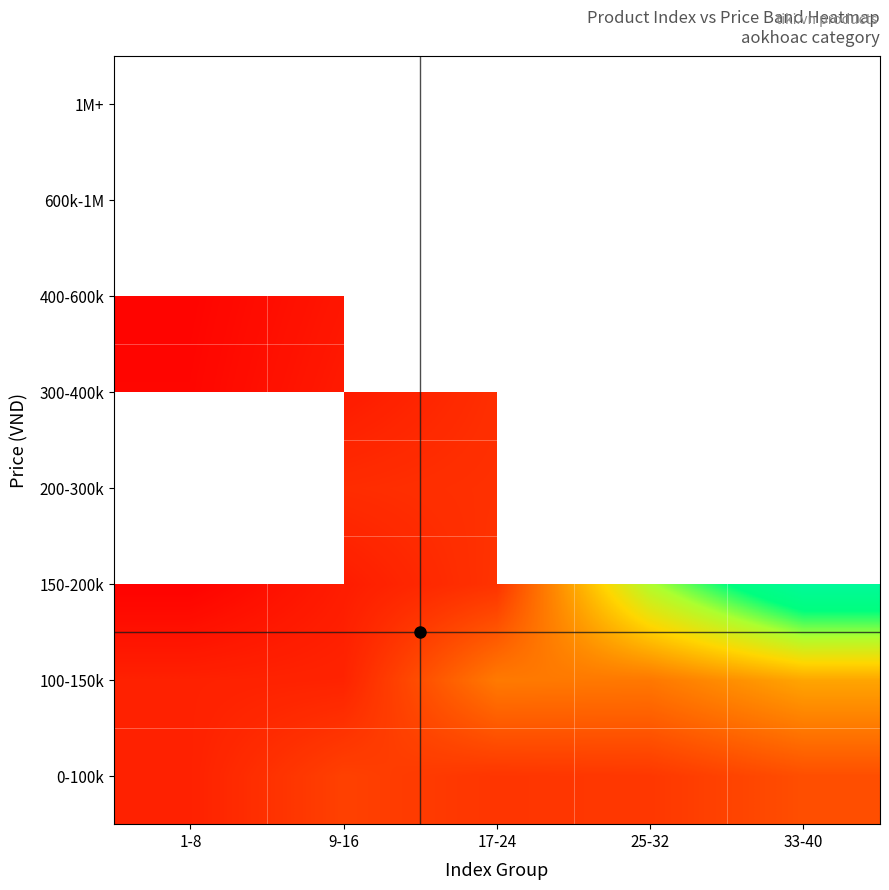

How many positive values does the 400-600k series have?

2